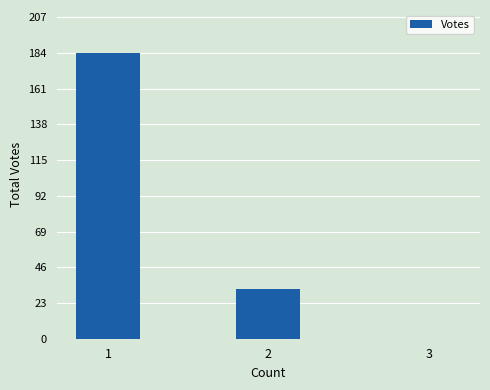

What is the greatest value displayed?

184